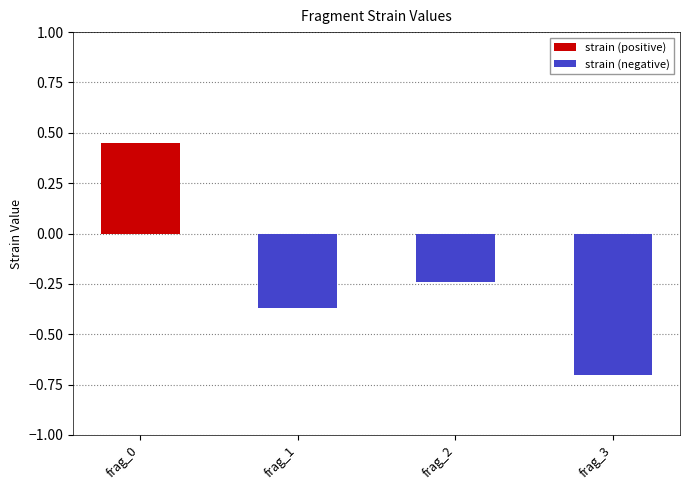

Count the number of categories in the chart.

4